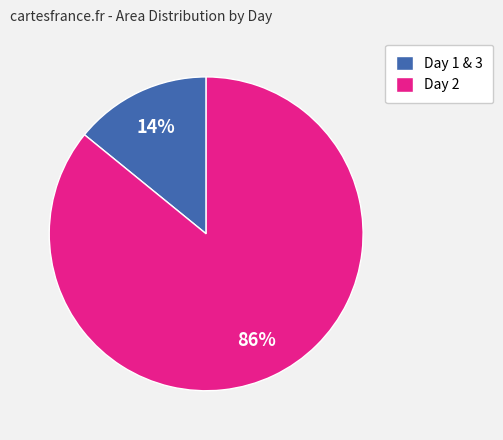

To the nearest percent, what portion does Day 1 & 3 represent?

14%